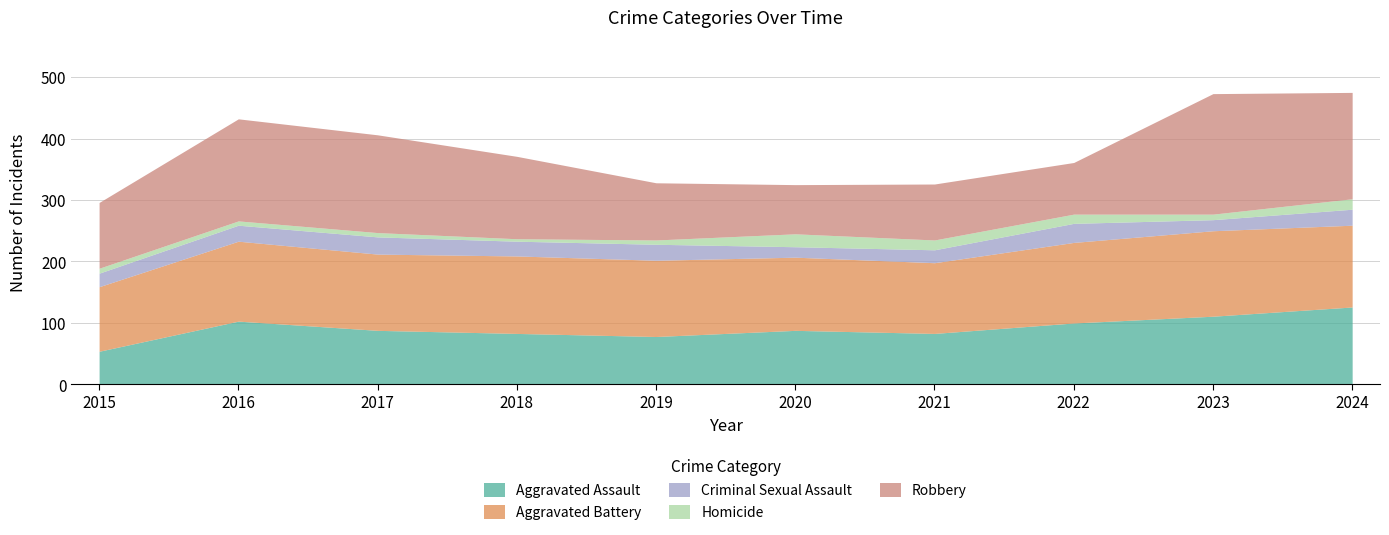

What is the difference between the highest and lowest values at 2016?

159